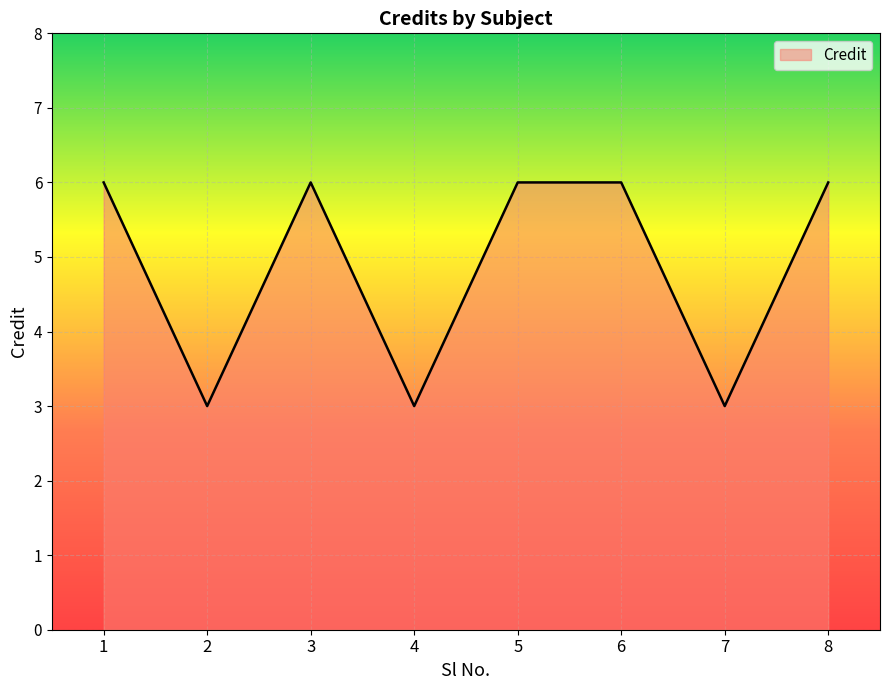

What is the greatest value displayed?

6